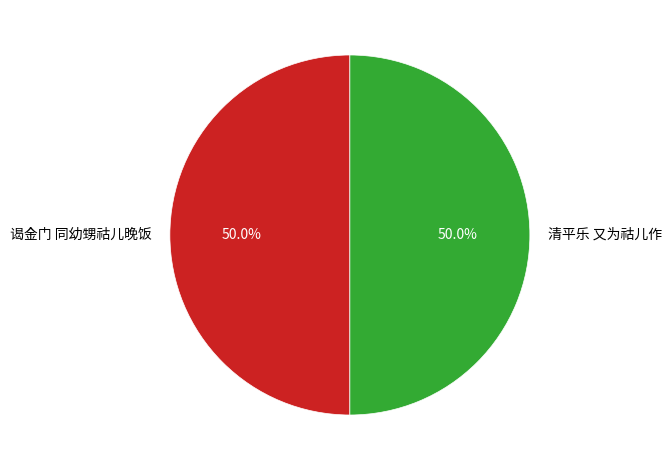

To the nearest percent, what is the average slice percentage?

50%